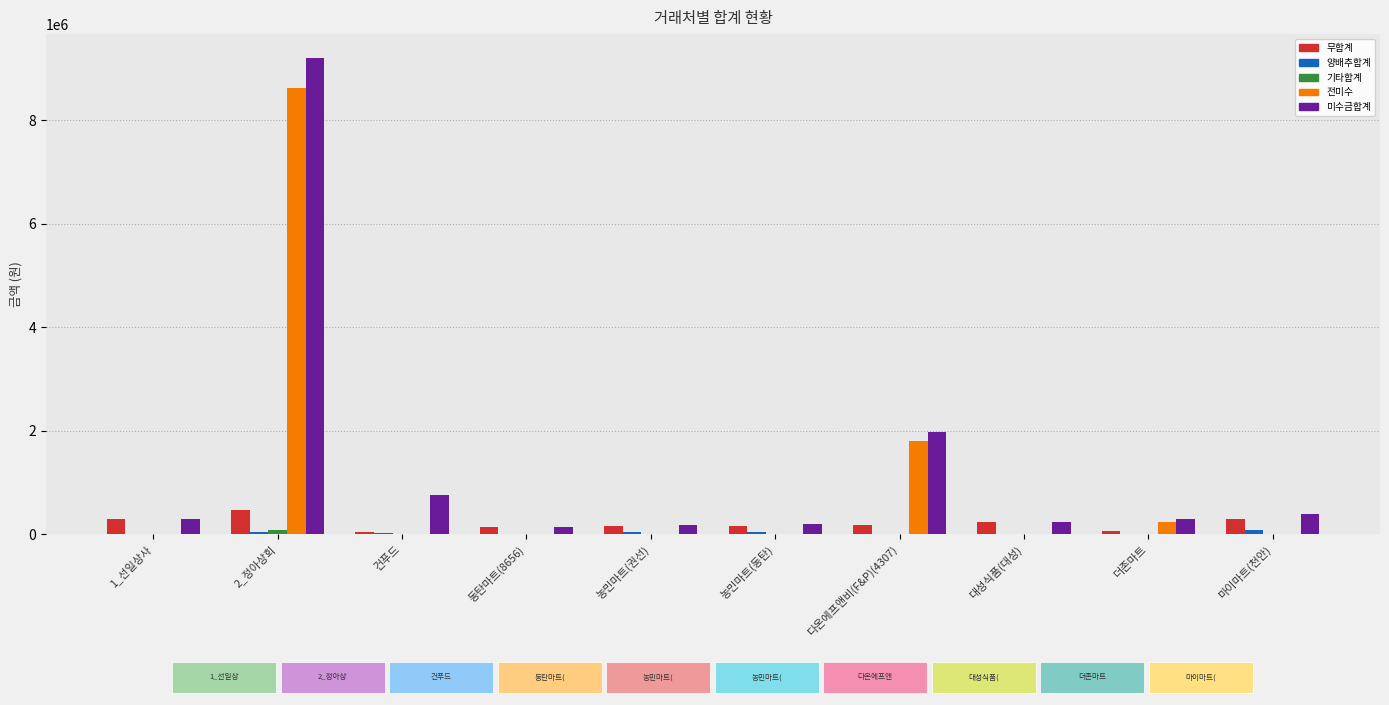

What is the maximum value for 무합계?

465000